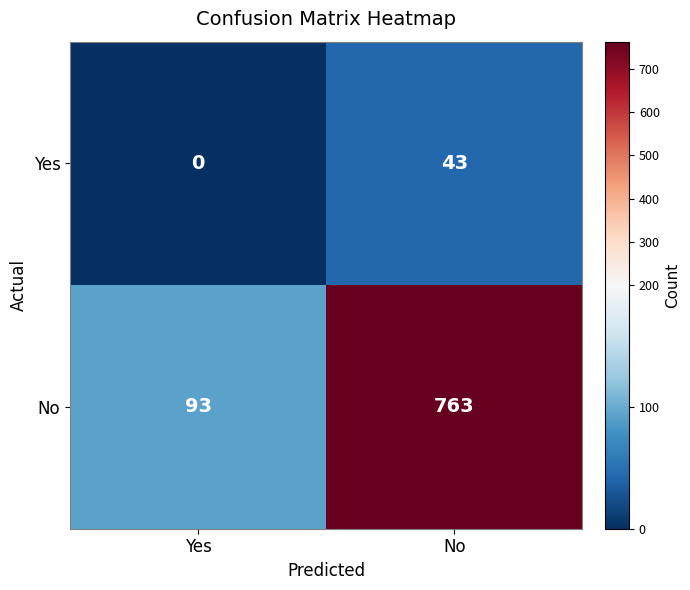

The No series shows 286 at No. True or false?

False